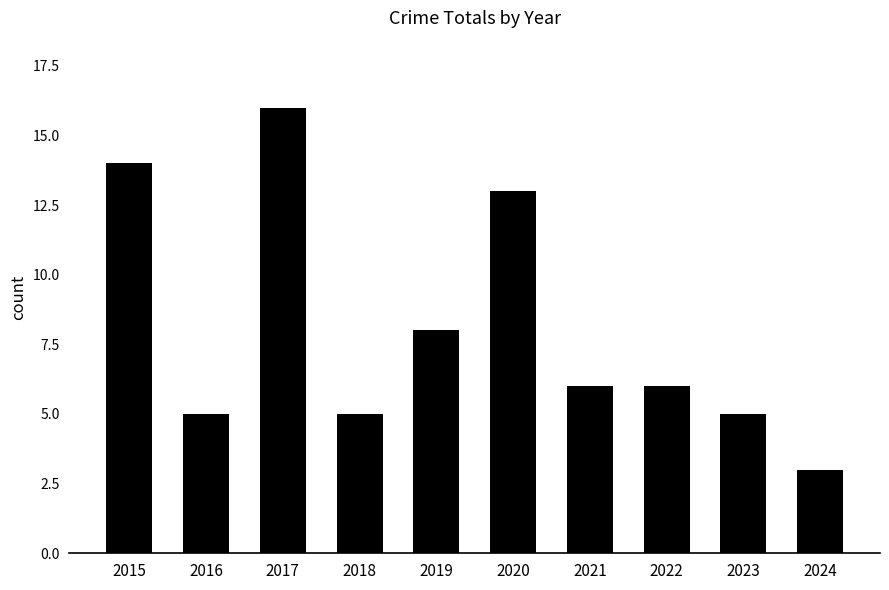

What is the value of the 7th bar from the left?

6